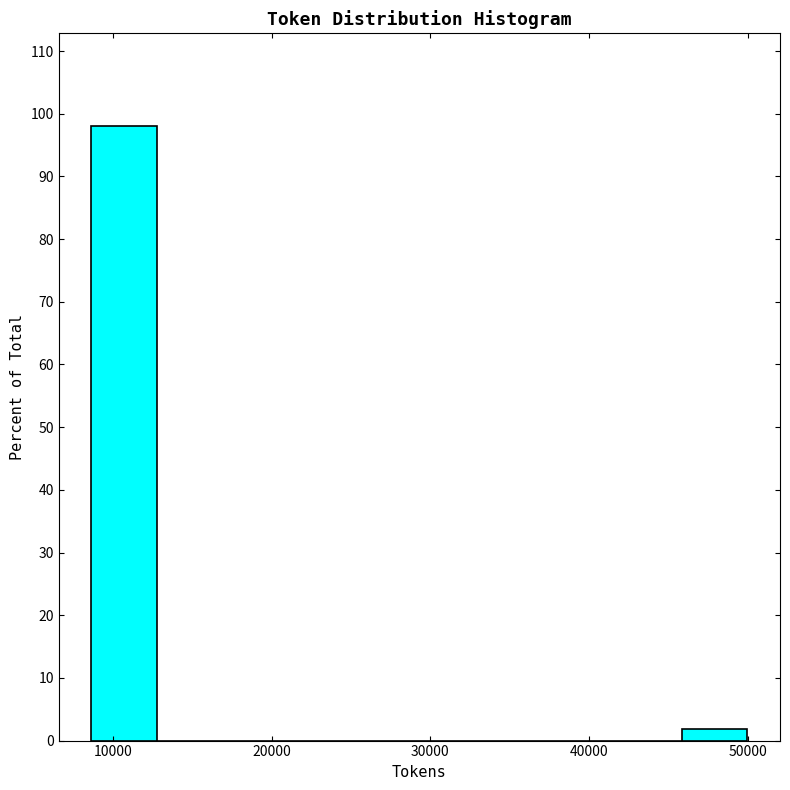

Reading left to right, transcribe this chart: for each bar, give the range it covers on the x-axis and its height. Neither the bar edges nor the heights are printed on the chart, so give them approximately, as read against the axes.

9000 to 13000: 98
13000 to 17000: 0
17000 to 21000: 0
21000 to 25000: 0
25000 to 29000: 0
29000 to 33000: 0
33000 to 38000: 0
38000 to 42000: 0
42000 to 46000: 0
46000 to 50000: 2